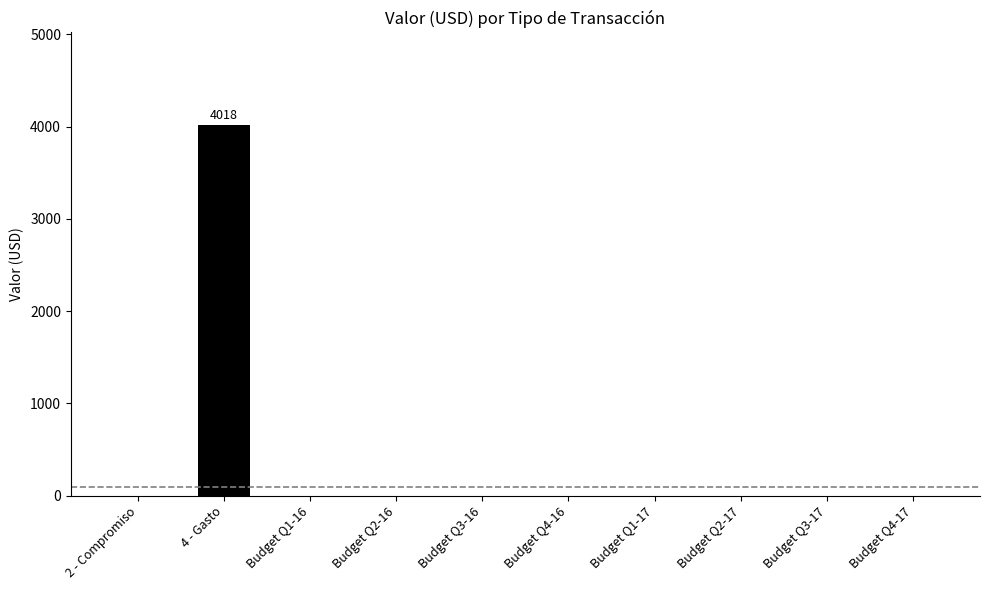

What is the sum of all values?

4018